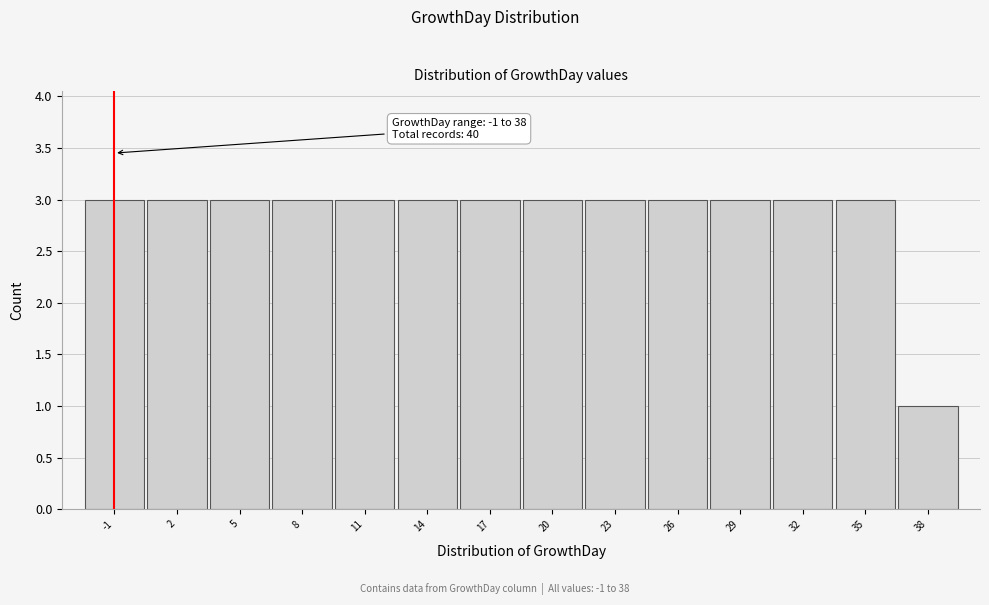

Reading left to right, what are all the values shown in this chart?

3	3	3	3	3	3	3	3	3	3	3	3	3	1